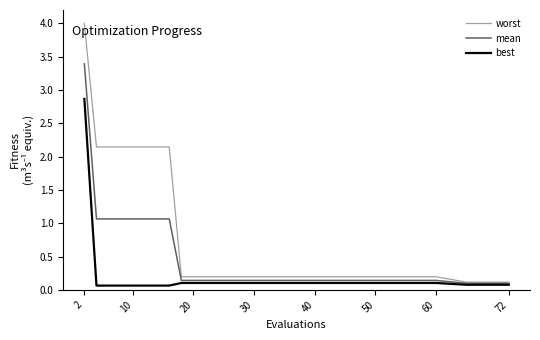

True or false: worst and best cross at least once.

False